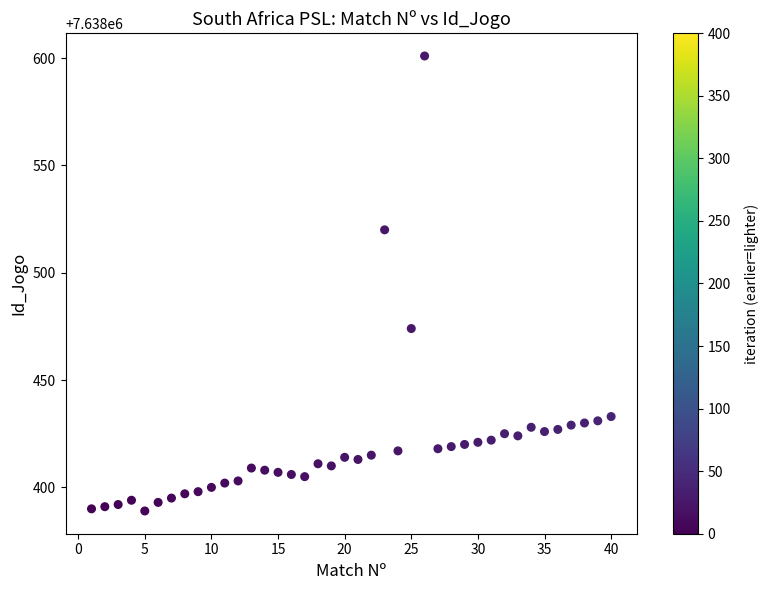

What Y value in the scatter plot is closest to 7638495?

7638474